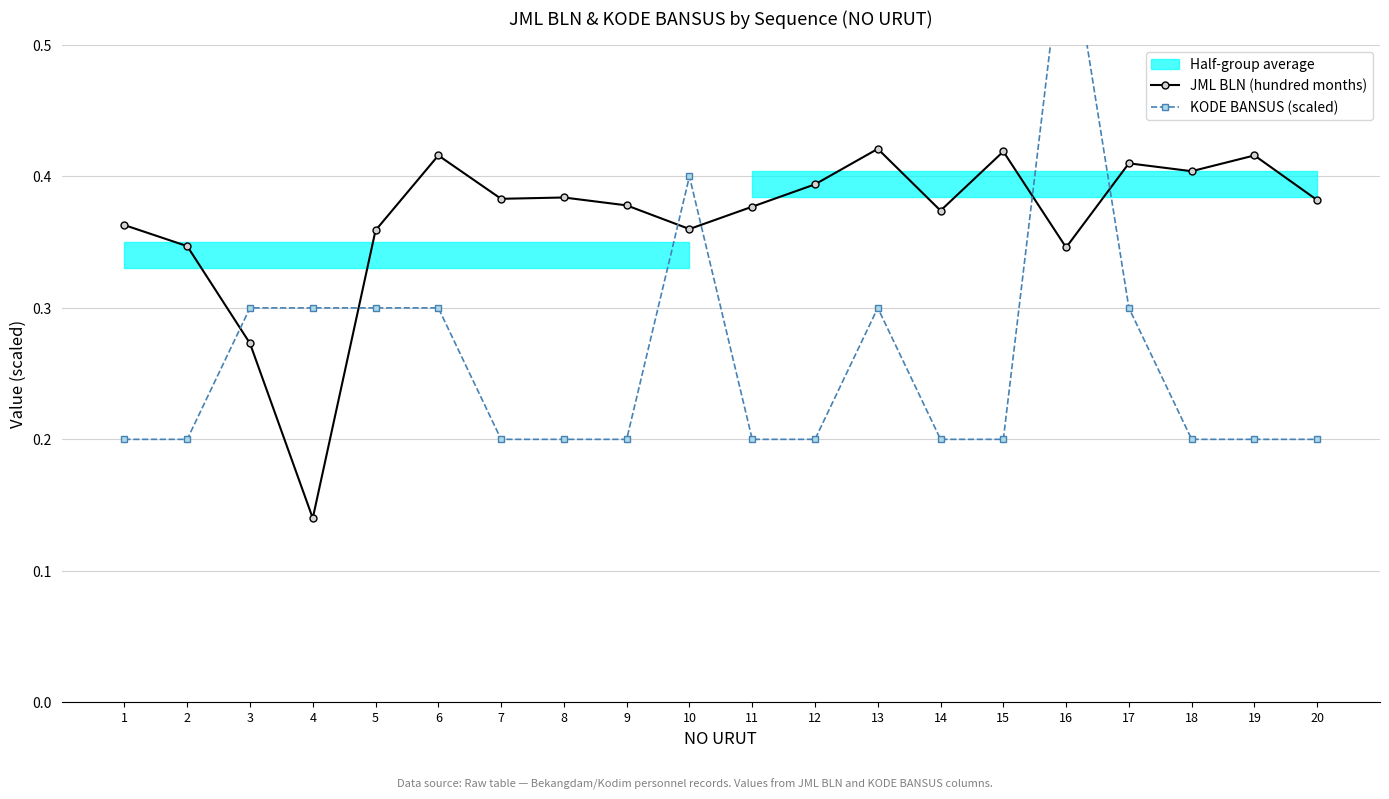

Rank the series by their average value, from highest to lowest.

JML BLN (hundred months), KODE BANSUS (scaled)